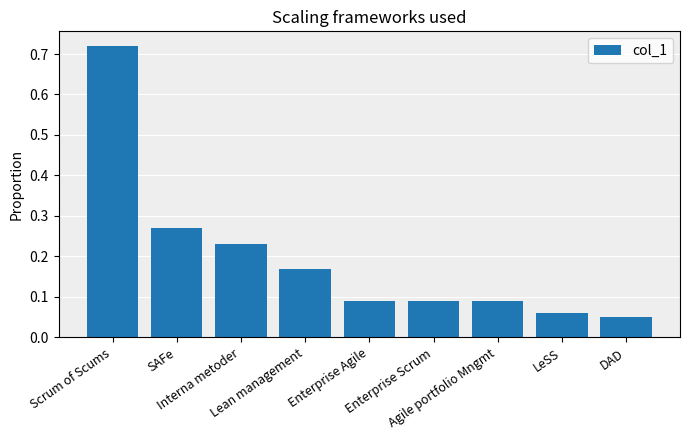

What is the sum of all values?

1.8